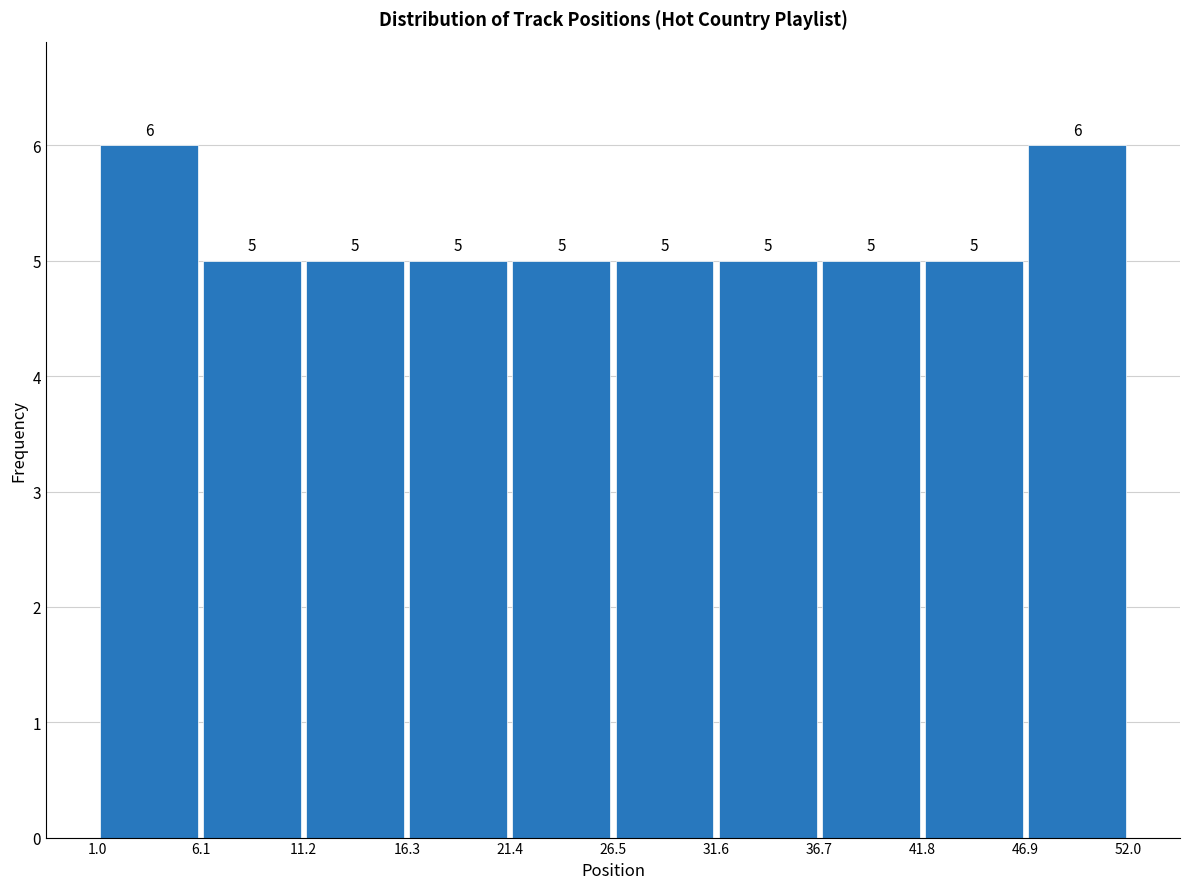

How tall is the bar that spans 46.9 to 52.0 on the x-axis?

6